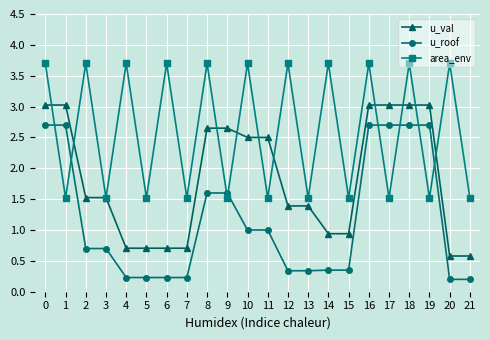

Is this an area chart (filled region under the line)?

No